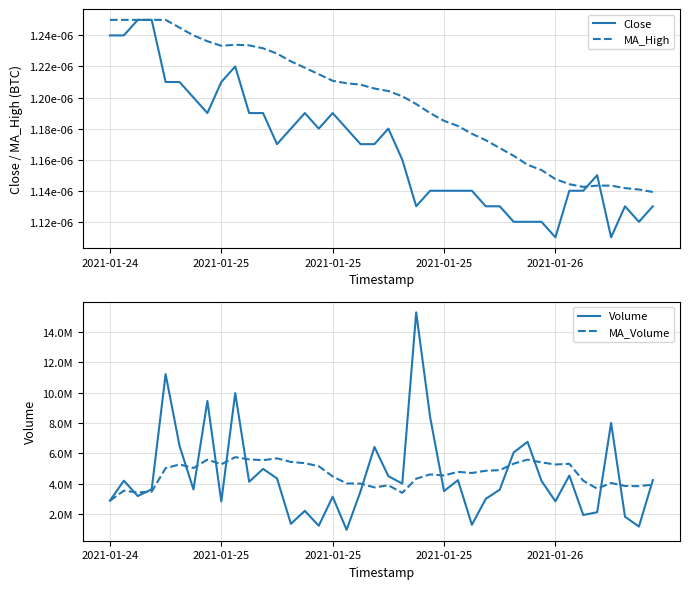

What is the greatest value displayed?

15264401.0